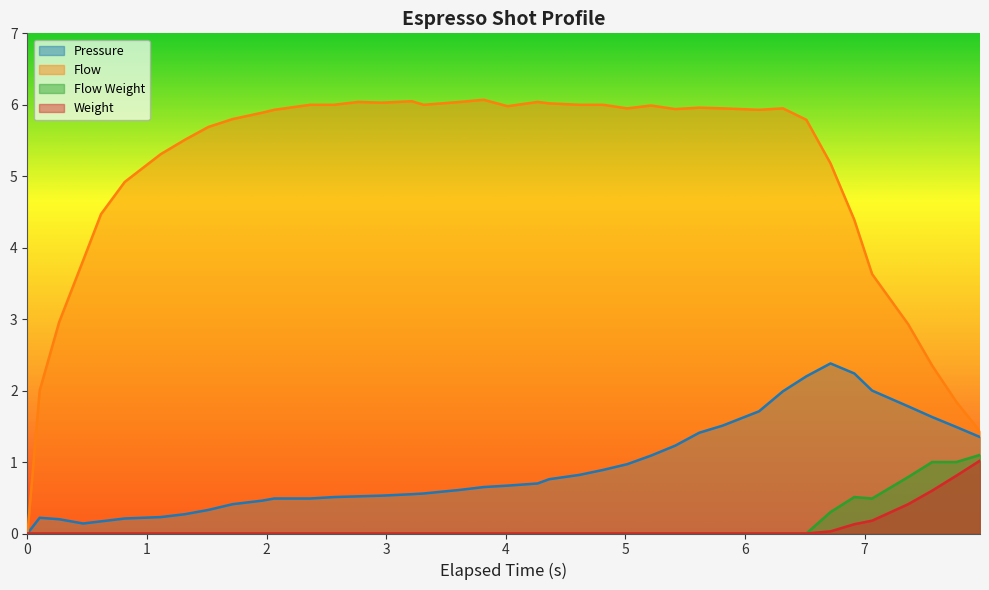

What is the highest value of the Flow series?

6.1